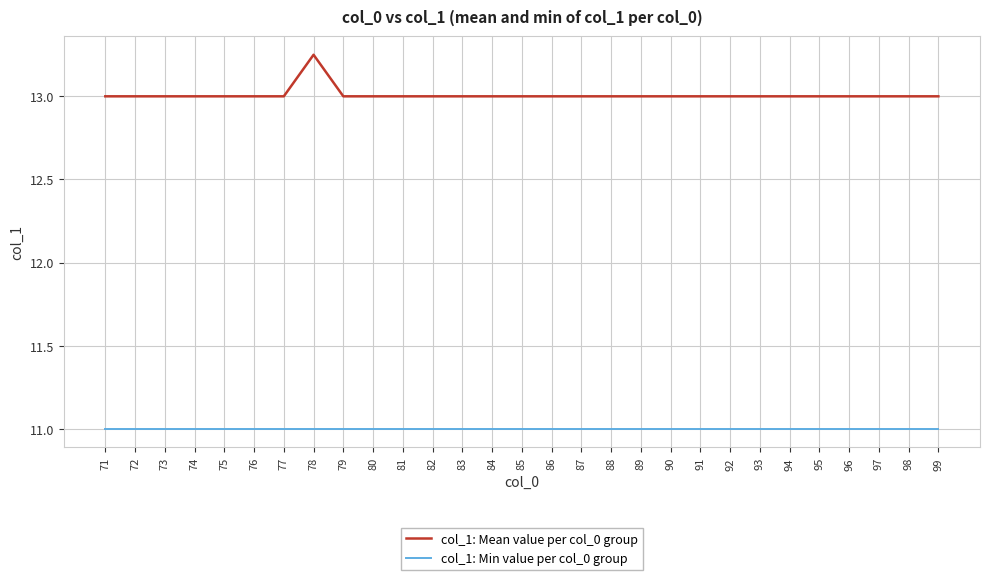

Is it true that col_1: Min value per col_0 group equals 11.0 at 73?

True